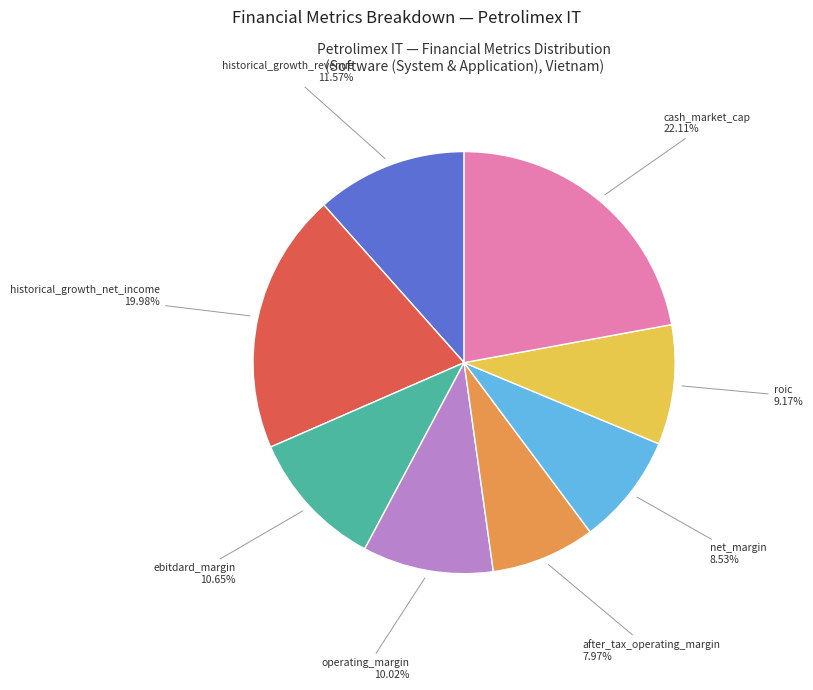

Is there any slice that represents more than half of the pie?

No